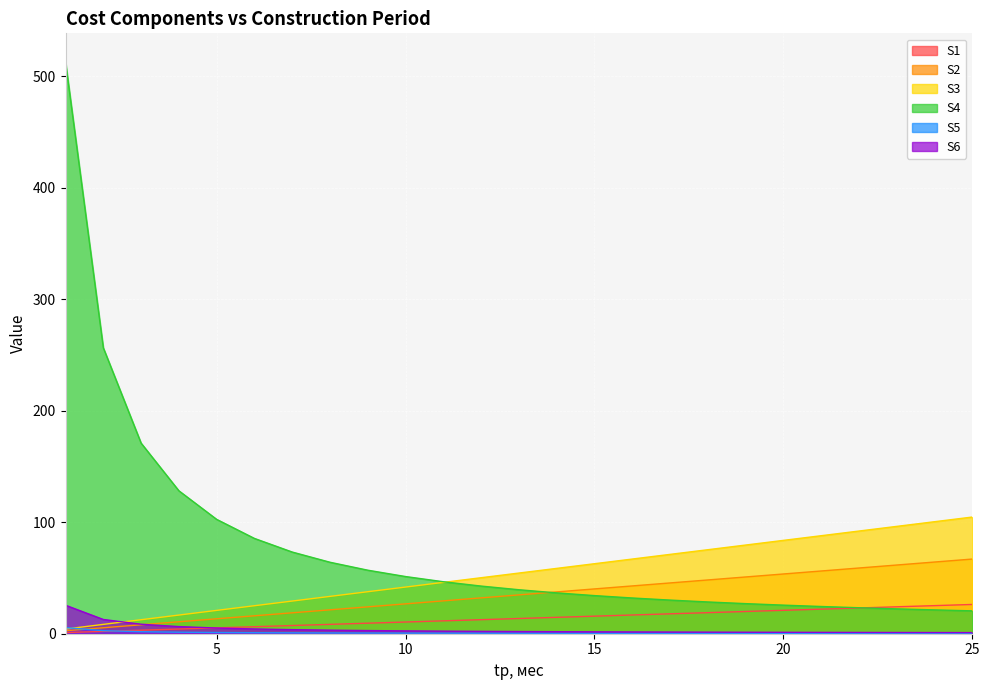

True or false: S1 and S4 intersect in this chart.

True